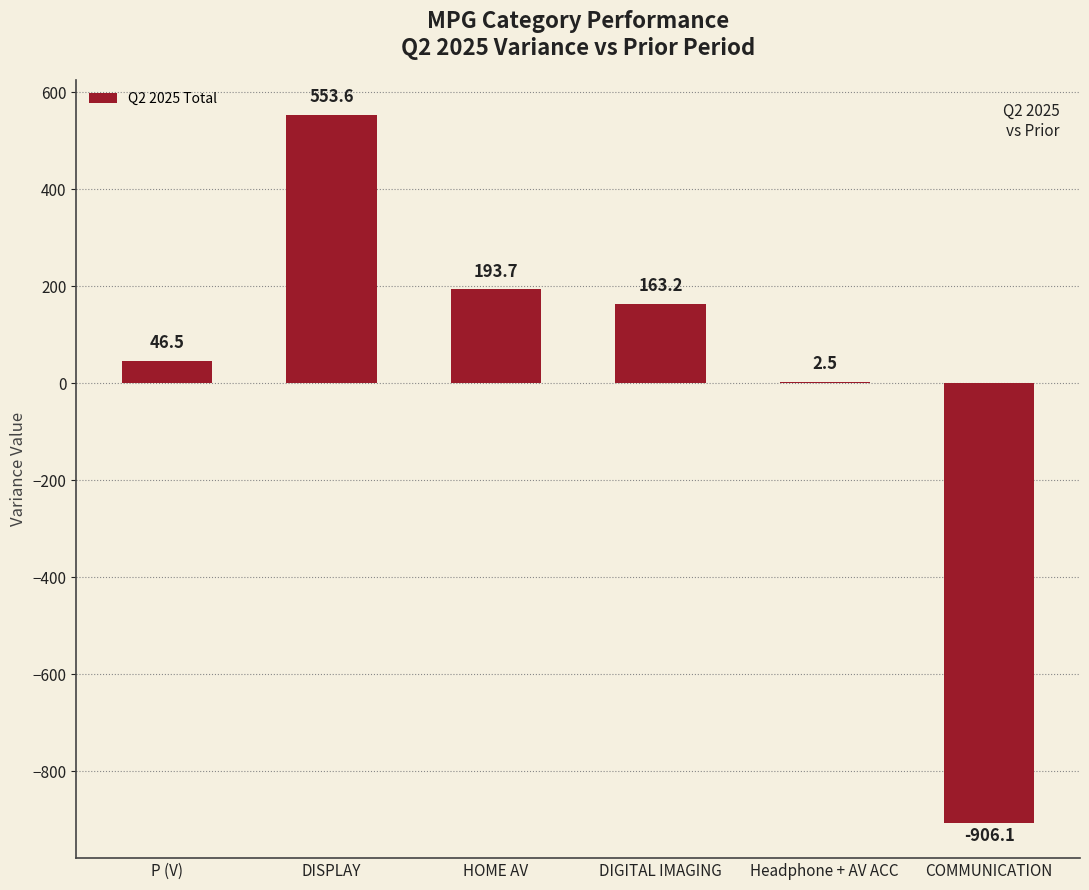

What is the change in value from HOME AV to DIGITAL IMAGING?

-30.5